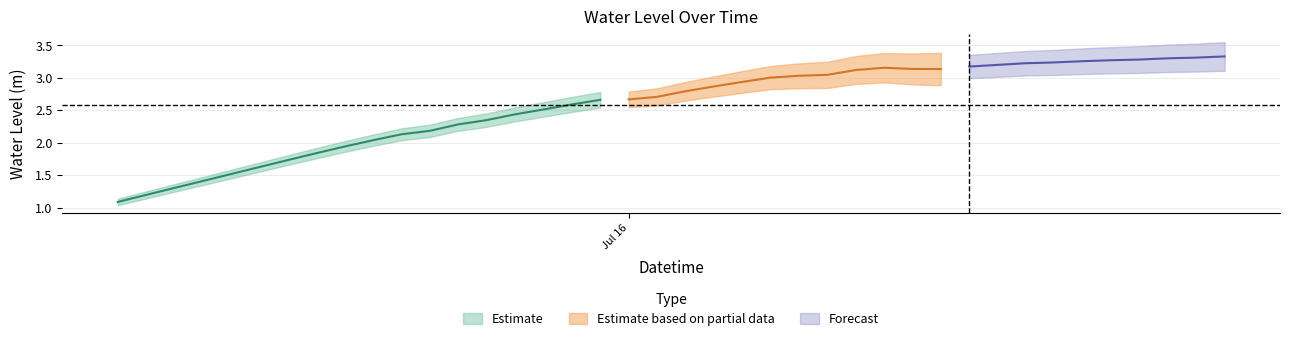

How many interior local valleys (lower than both neighbors) does the data have?

1